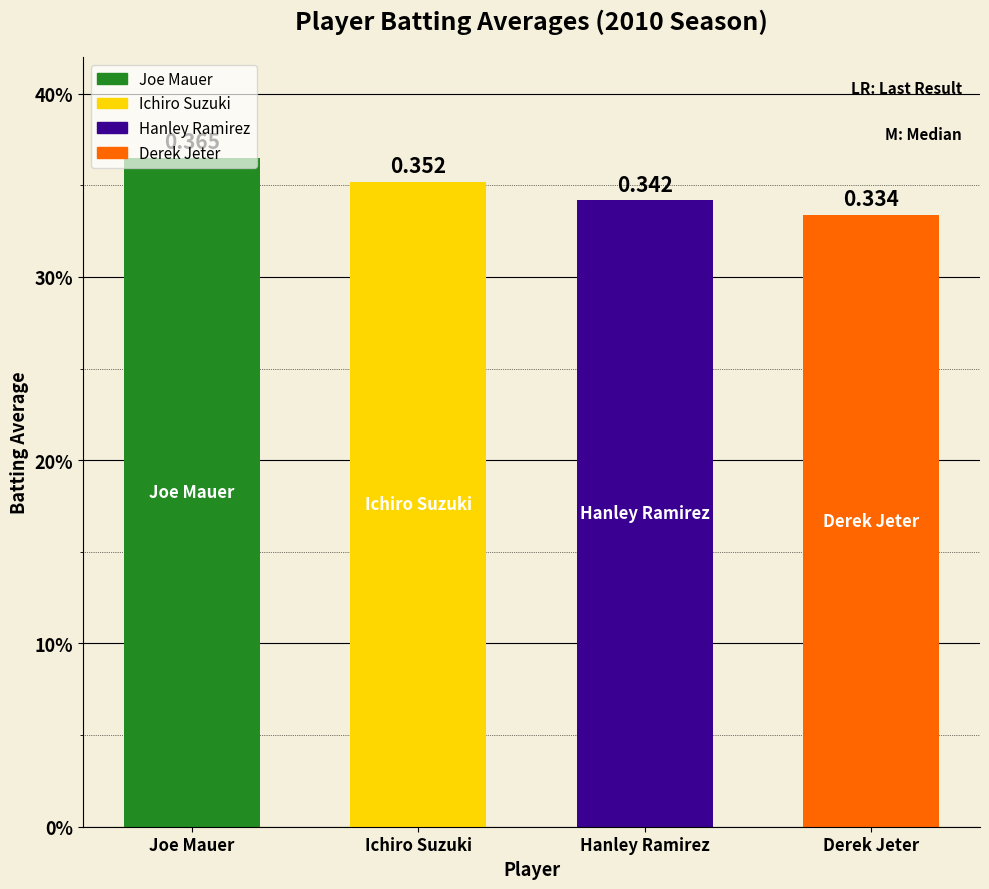

Is it true that the value at Hanley Ramirez is 0.3?

True